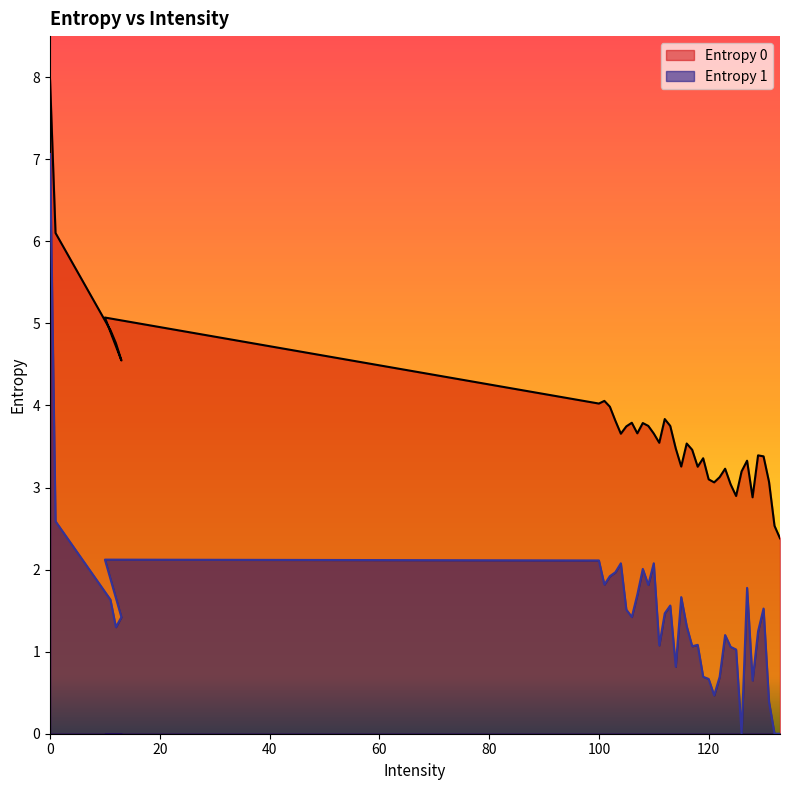

How many positive values does the Entropy 1 series have?

37